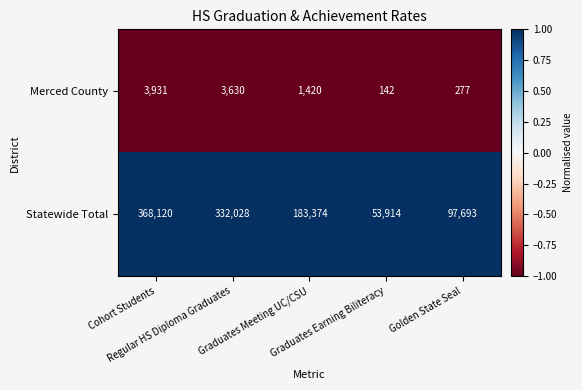

What is the smallest value displayed?

142